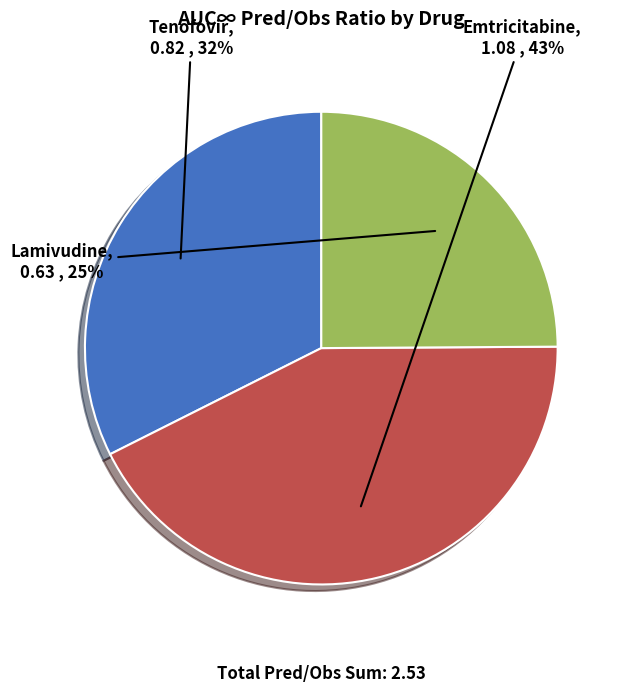

To the nearest percent, what is the combined percentage of Lamivudine and Emtricitabine?

68%